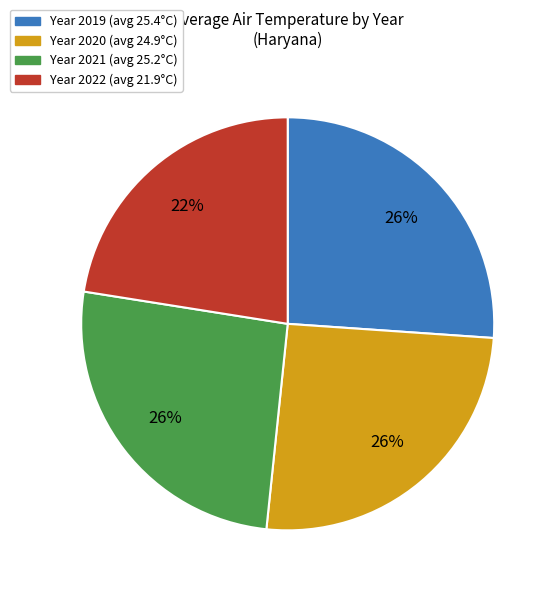

Does any single category account for the majority?

No